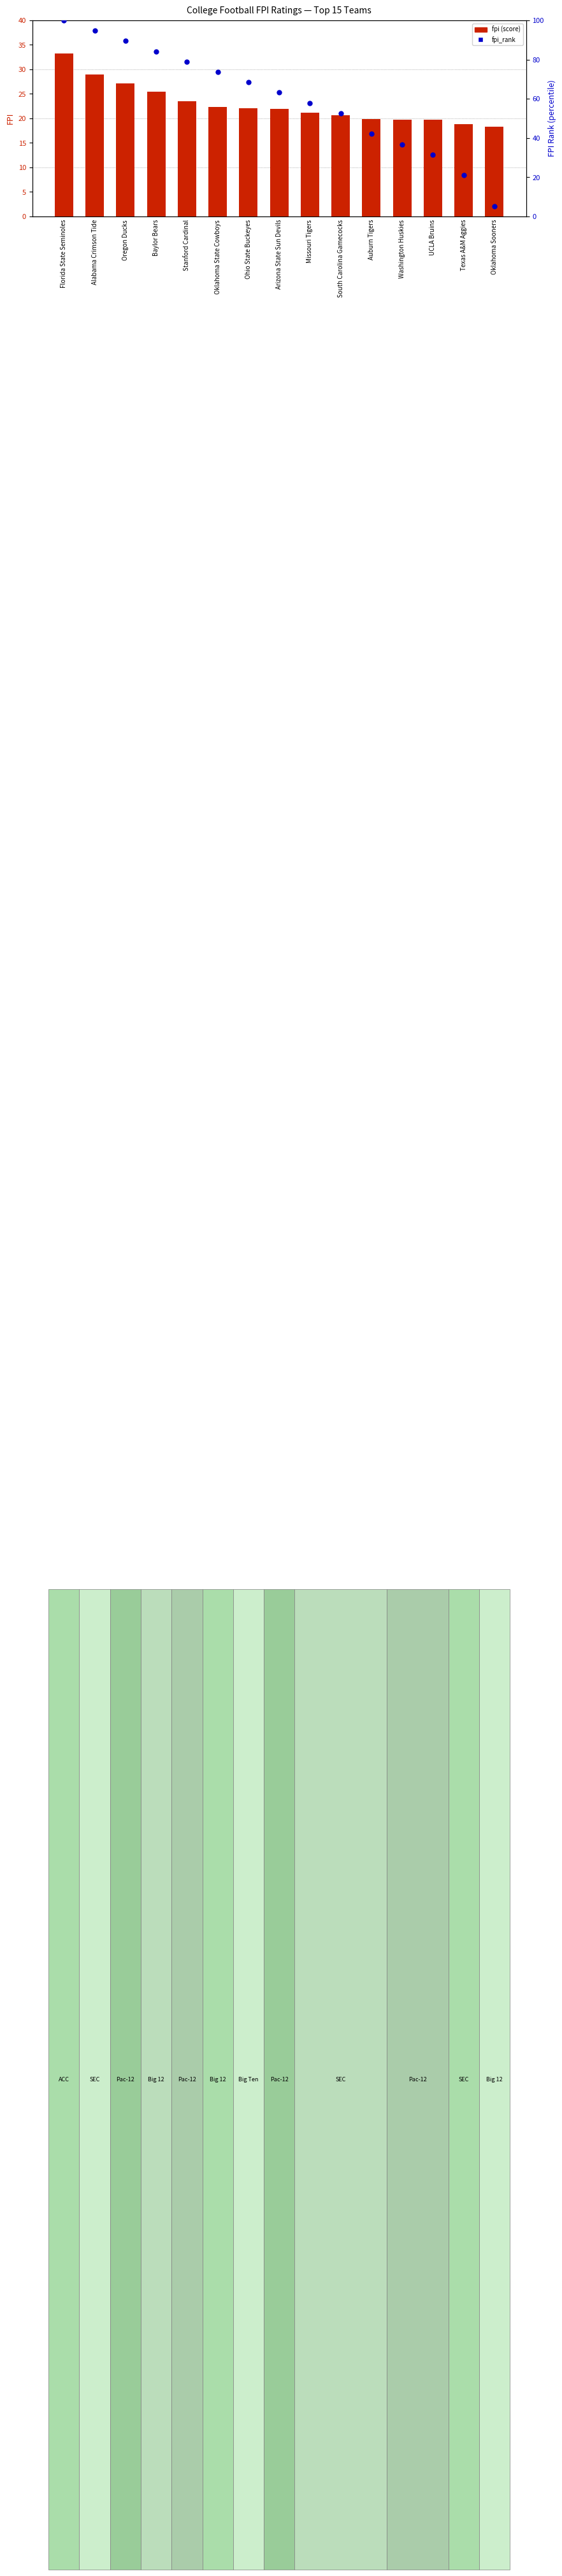

What are all the series names shown in the legend?

fpi, fpi_rank